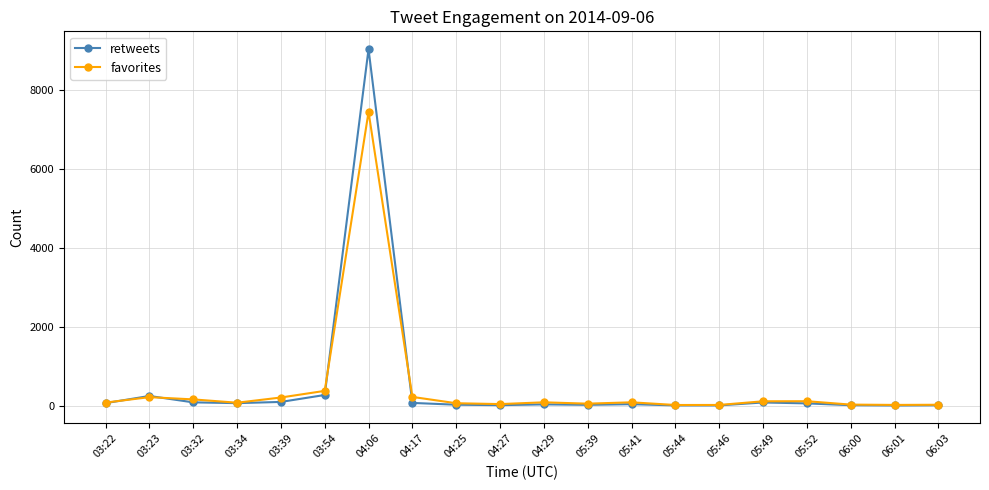

What is the lowest value of the retweets series?

6